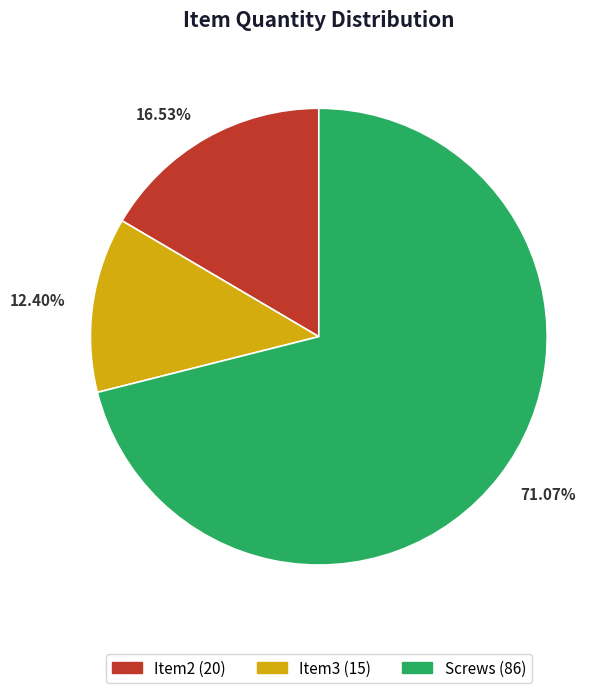

To the nearest percent, what is the difference between the largest and smallest slice percentages?

59%